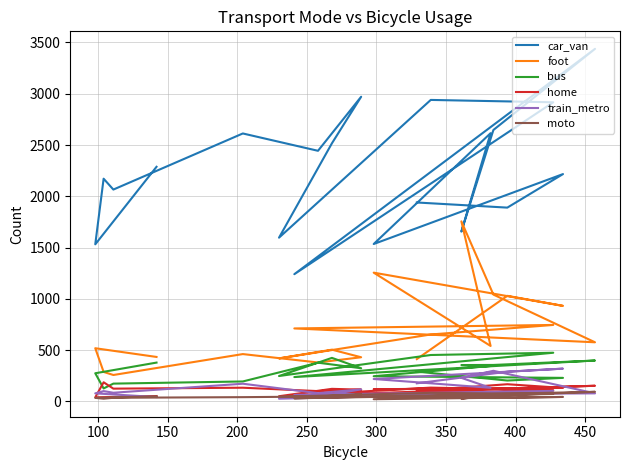

List the series in order of their peak value, highest first.

car_van, foot, bus, train_metro, home, moto